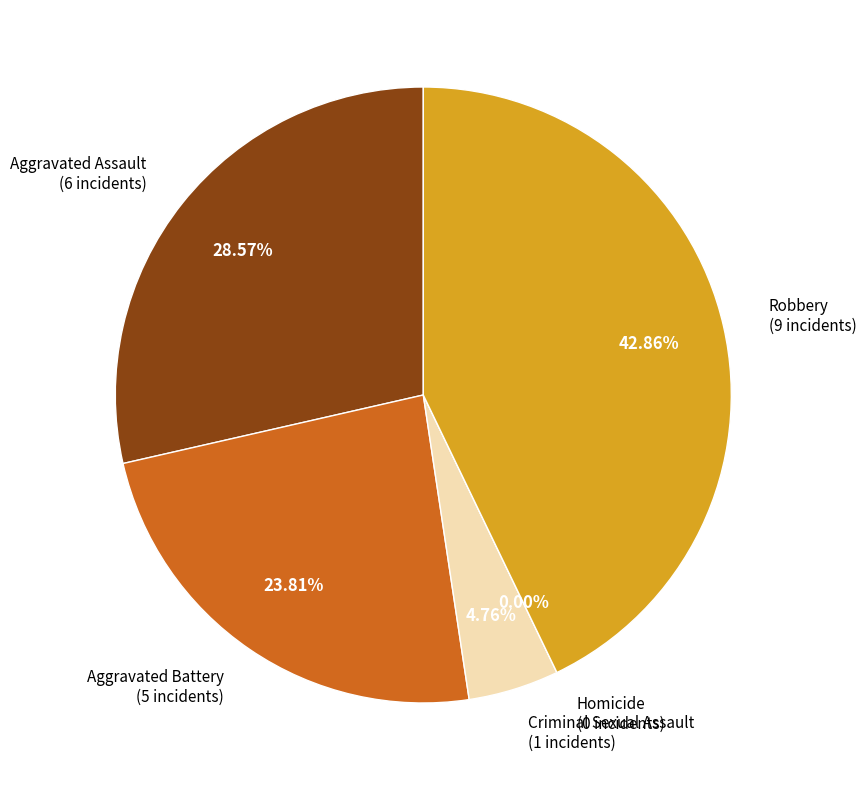

To the nearest percent, what is the average slice percentage?

20%